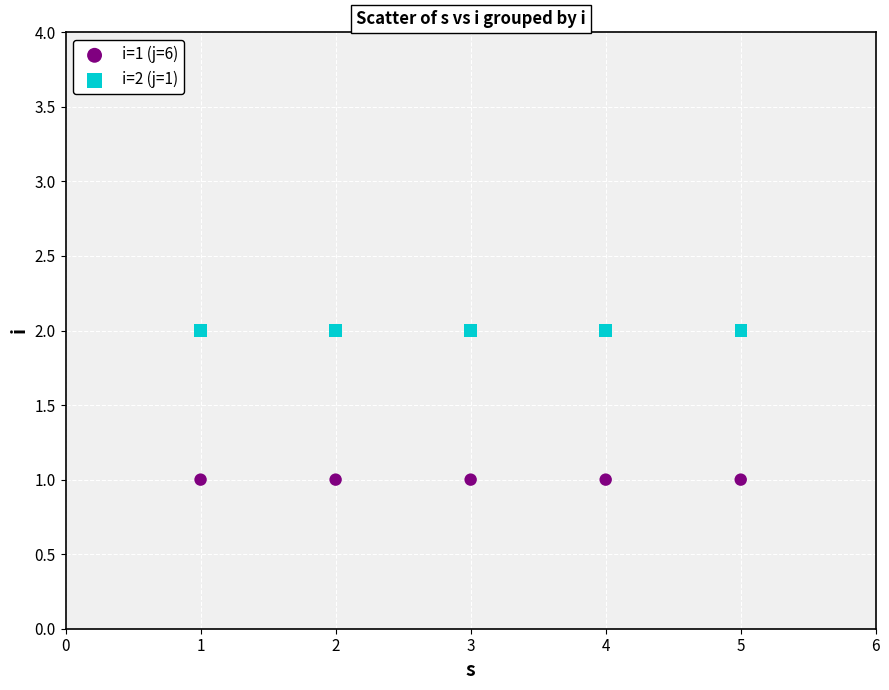

What are all the series names shown in the legend?

i=1 (j=6), i=2 (j=1)